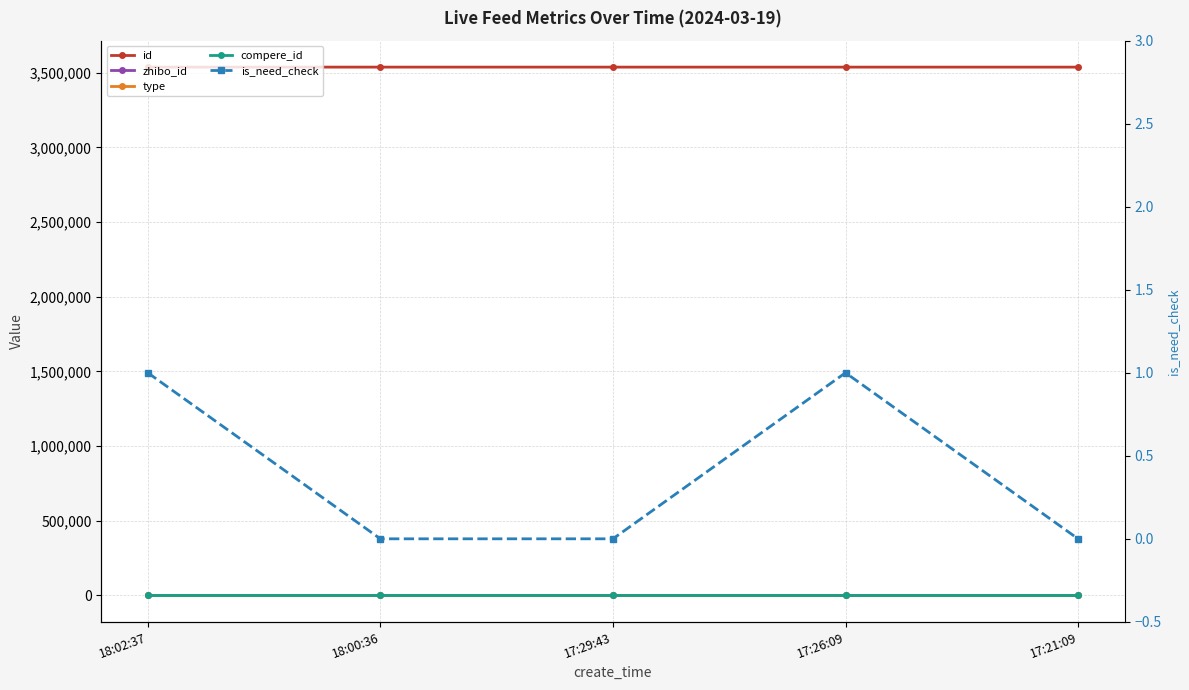

At which category is the sum across all series the highest?

18:02:37